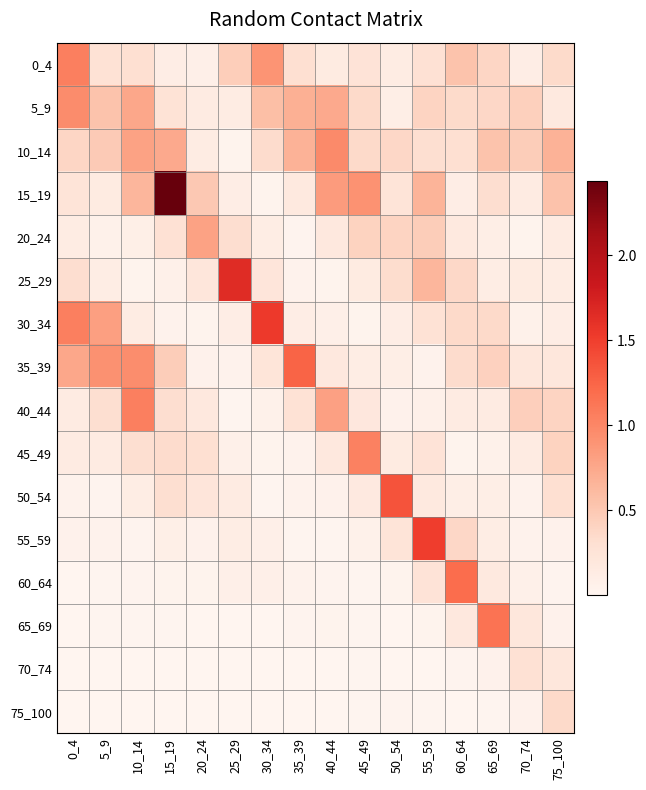

Which category has the lowest value across all series?

35_39